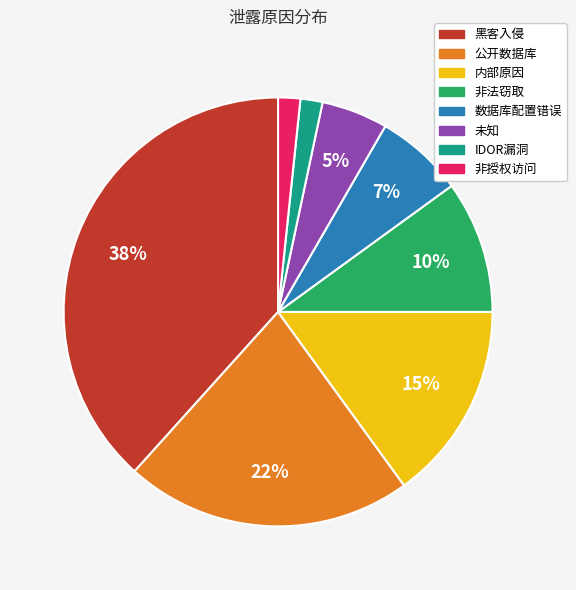

To the nearest percent, what portion does 非法窃取 represent?

10%